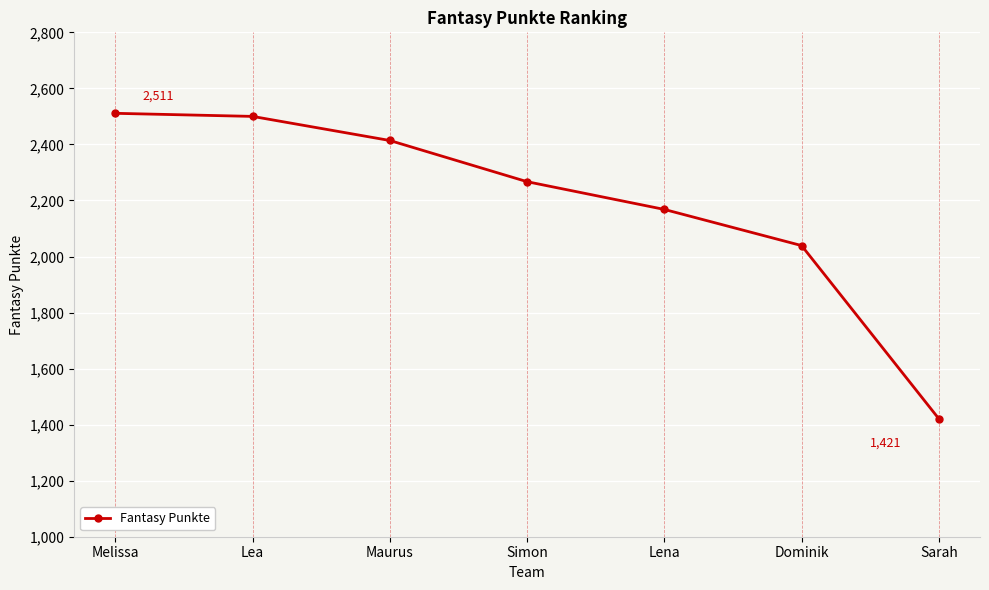

What is the label of the 6th point from the right?

Lea